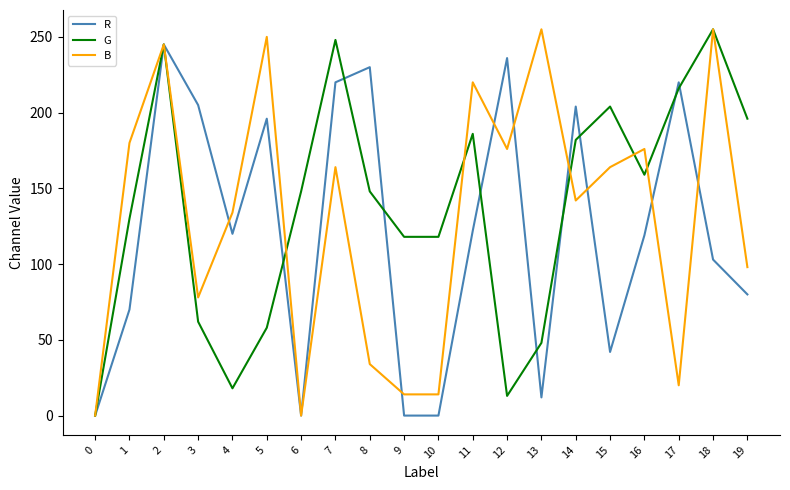

At which category does R reach its first local valley?

4